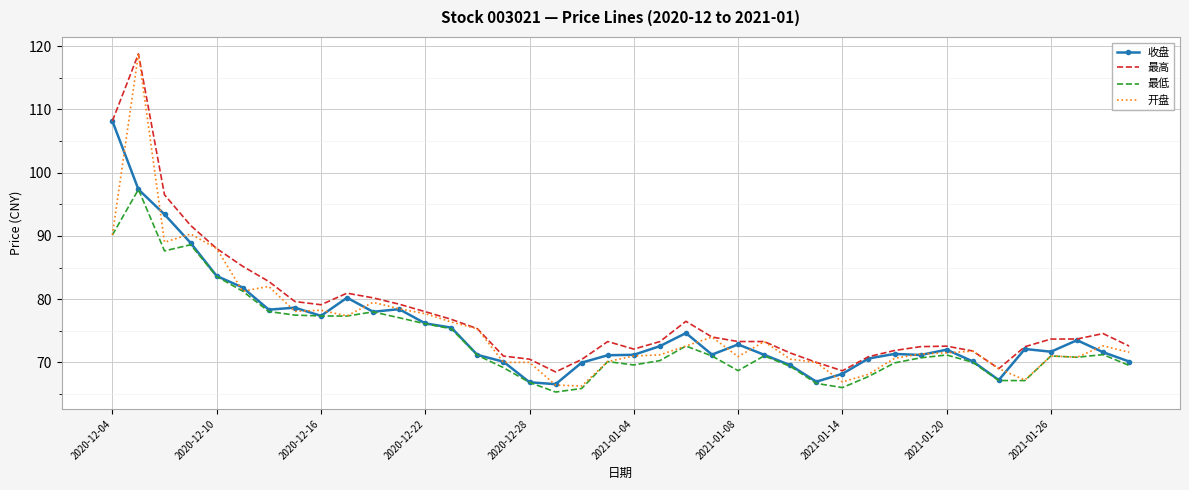

In 最低, how many points are higher than both neighbors (excluding endpoints)?

9